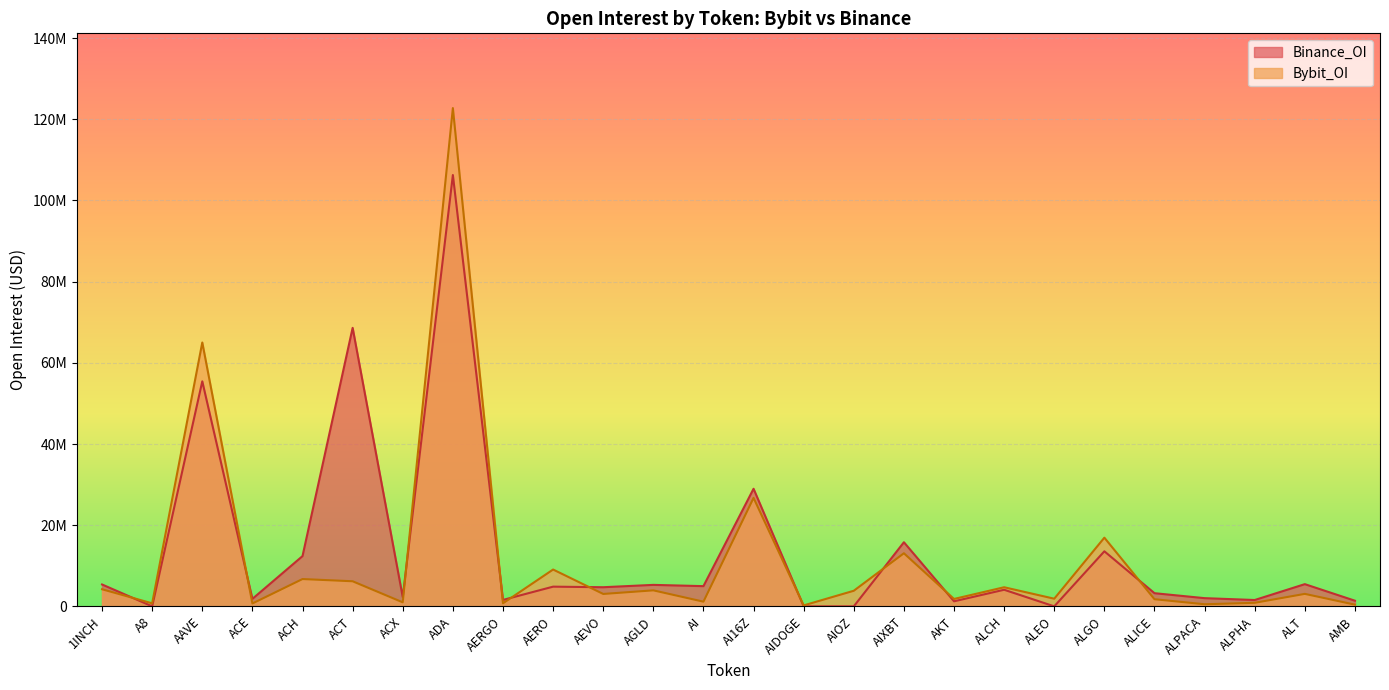

Which series has the largest total across all categories?

Binance_OI